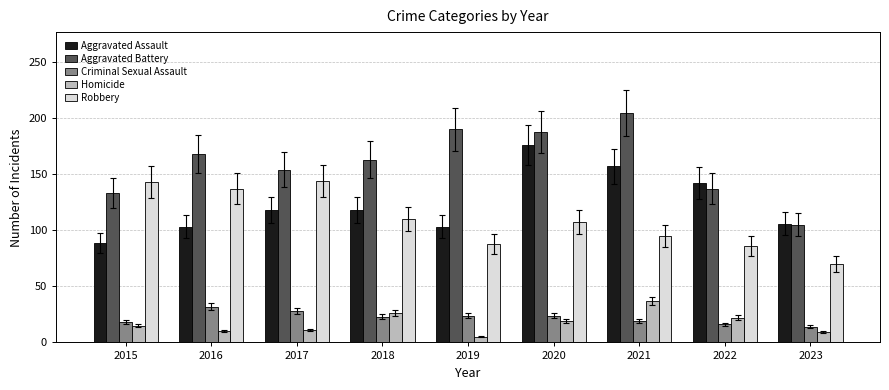

True or false: Criminal Sexual Assault has a value of 23 at 2018.

True